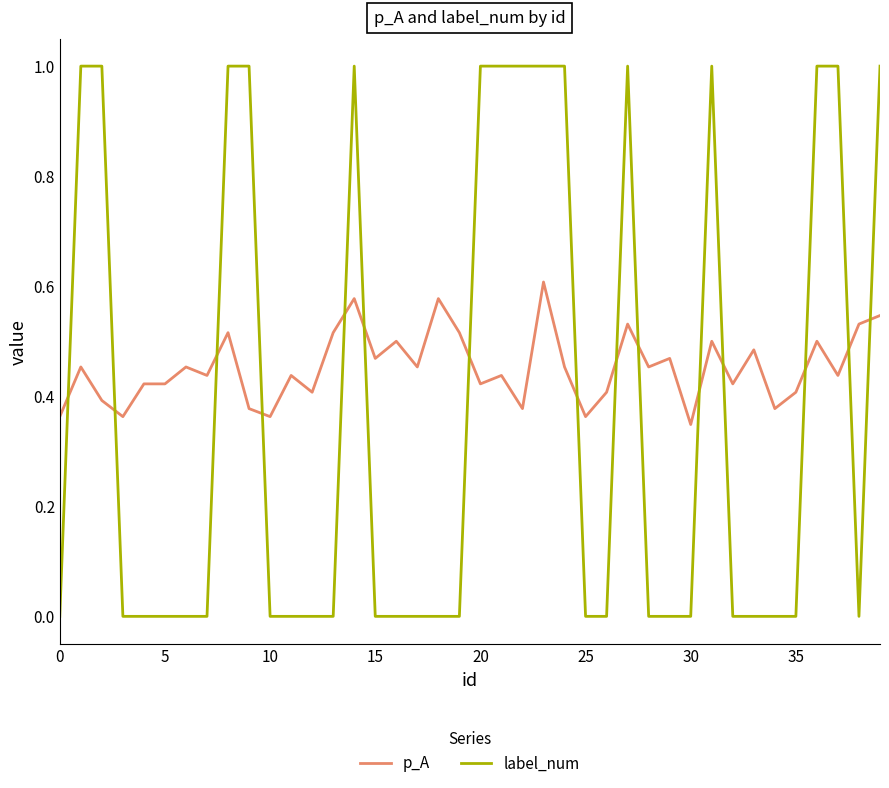

How many times do label_num and p_A cross each other?

15